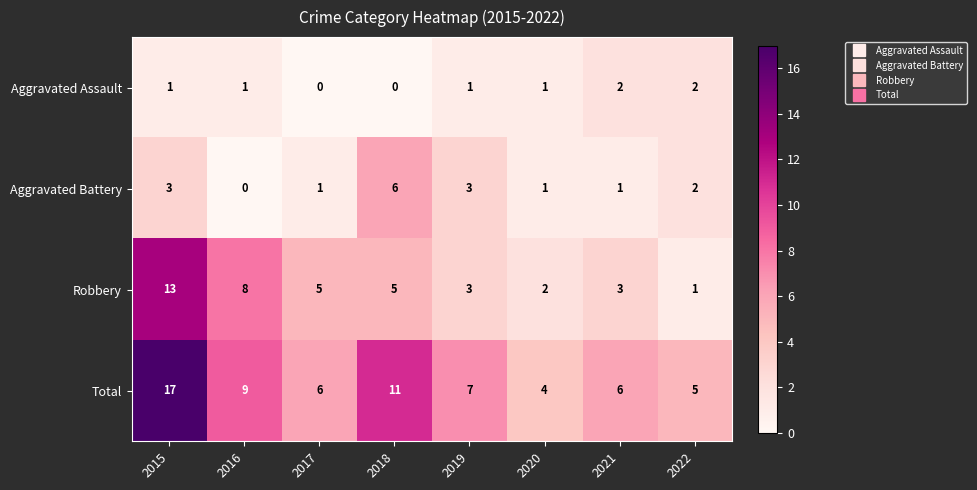

Where is Robbery nearest to the value 7?

2016